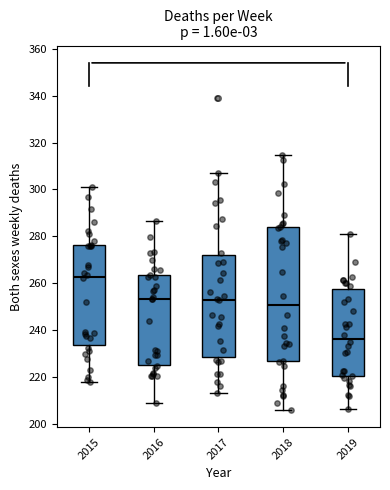

Comparing the boxes themselves (not the whiskers), which one is the tallest?

2018